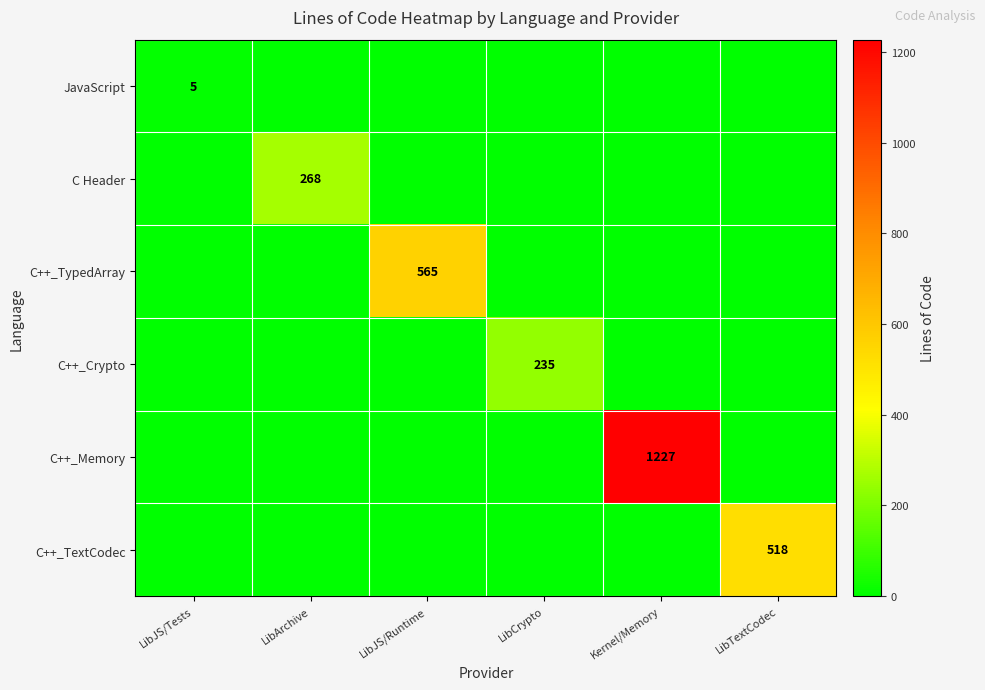

Which series changed the most between Kernel/Memory and LibTextCodec?

C++_Memory